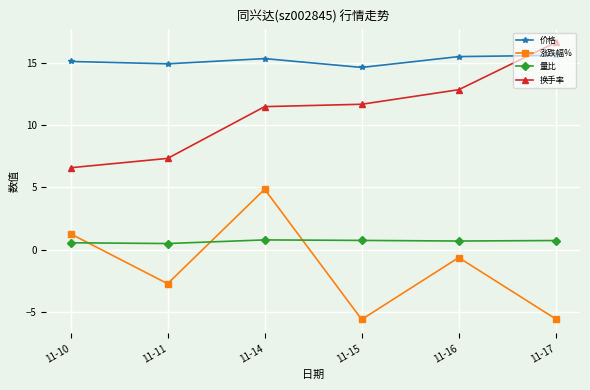

What is the difference between the highest and lowest values at 11-10?

14.6